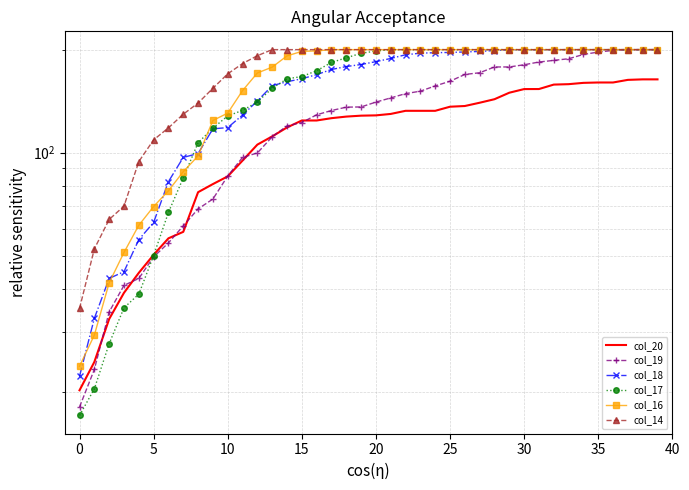

What are all the series names shown in the legend?

col_20, col_19, col_18, col_17, col_16, col_14